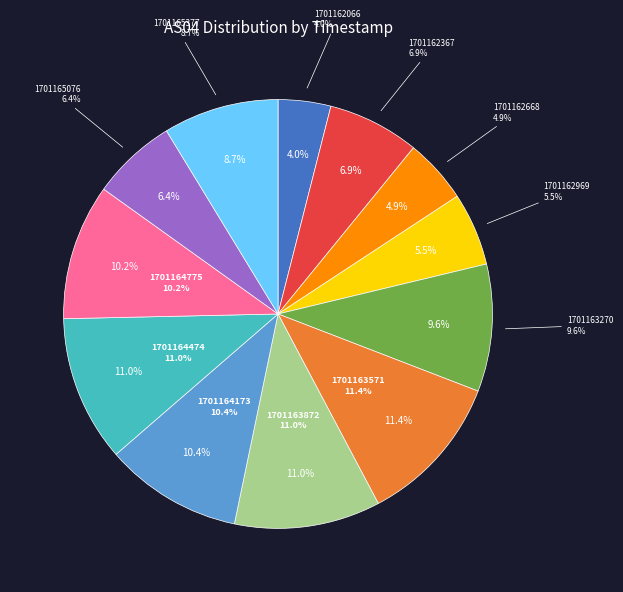

What percentage do 1701162066 and 1701162668 together represent?

8.8%